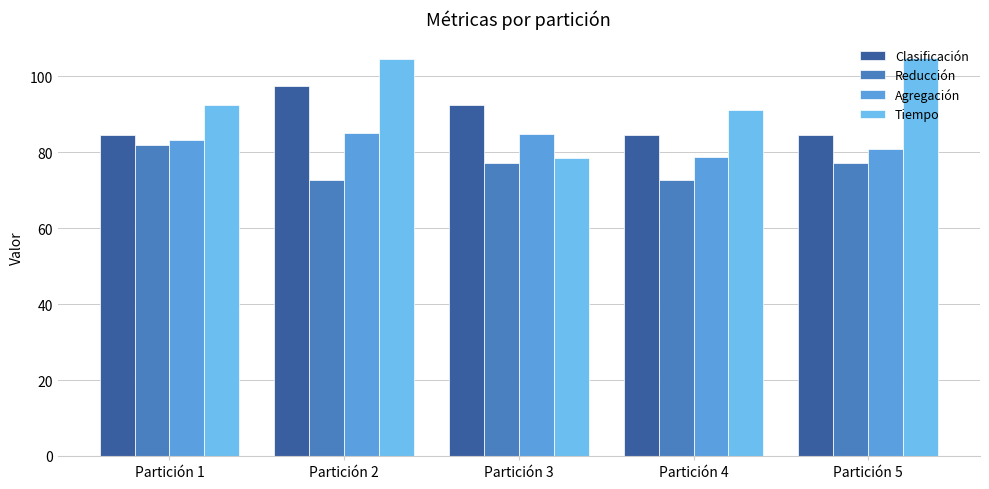

Which series has the largest range (max minus min)?

Tiempo